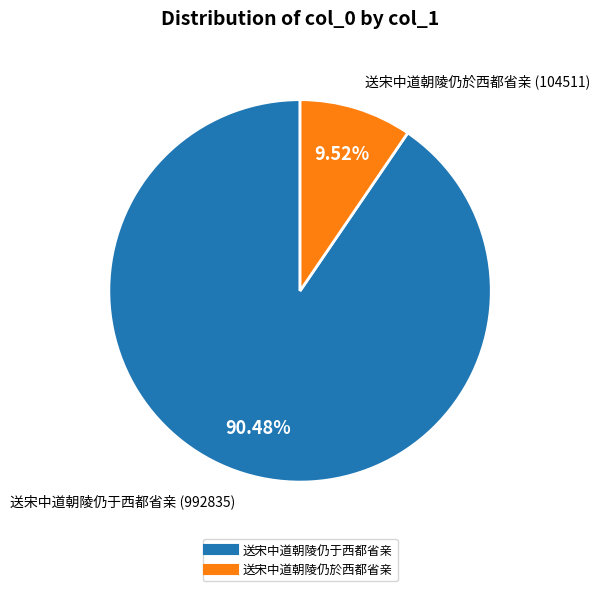

Between 送宋中道朝陵仍於西都省亲 and 送宋中道朝陵仍于西都省亲, which is larger?

送宋中道朝陵仍于西都省亲